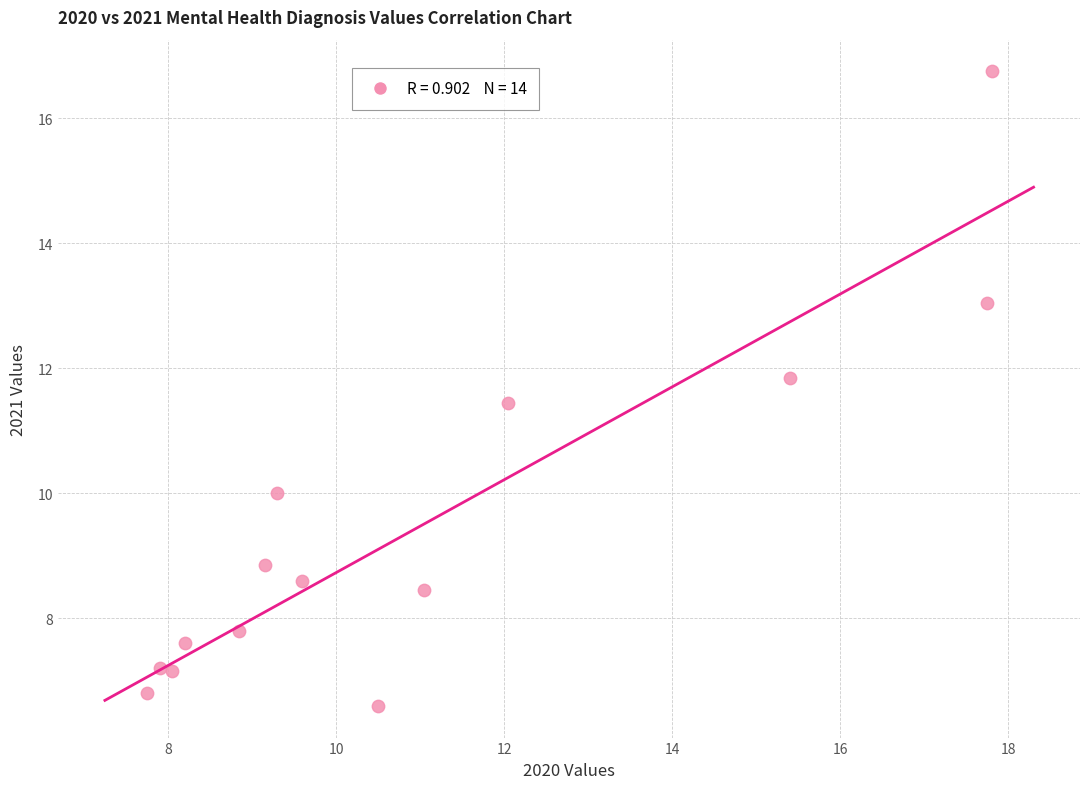

What is the range of X values (max minus min)?

10.1